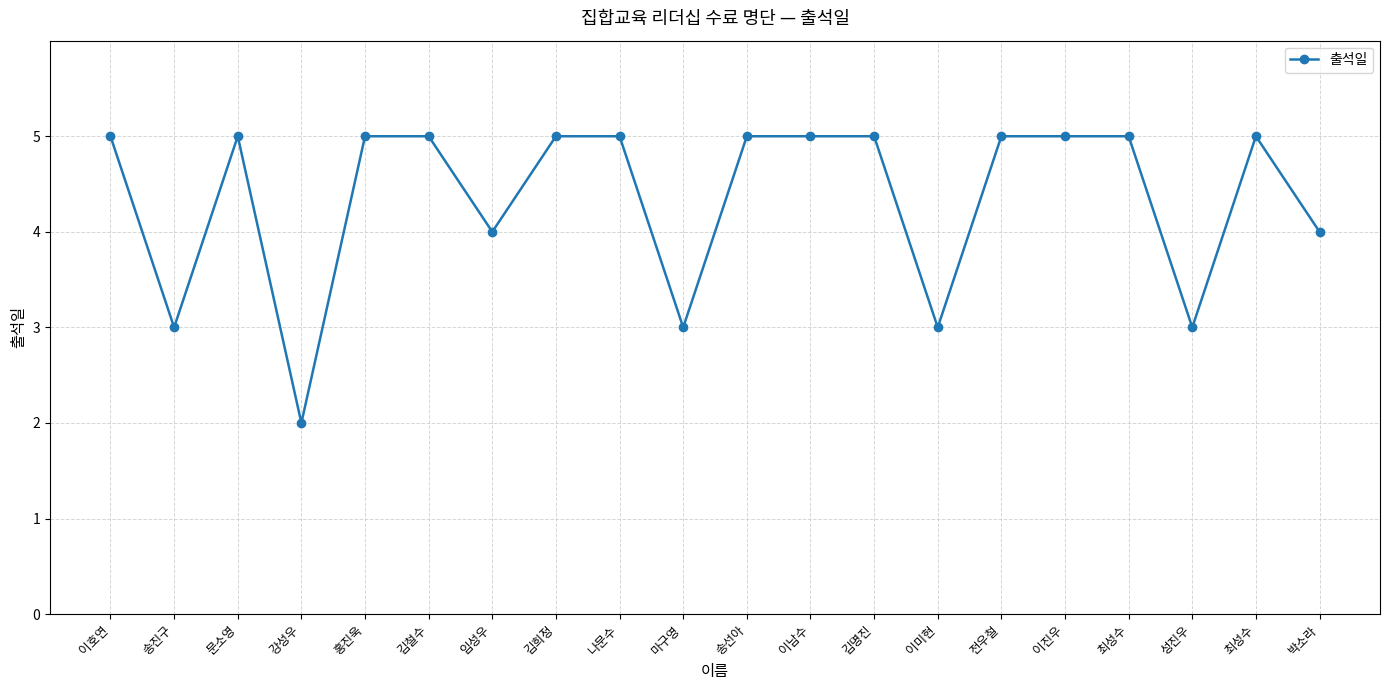

Rank the categories by value from lowest to highest.

강성우, 송진구, 마구영, 이미현, 성진우, 임성우, 박소라, 이호연, 문소영, 홍진욱, 김철수, 김희정, 나문수, 송선아, 이남수, 김명진, 전우철, 이진우, 최성수, 최성수